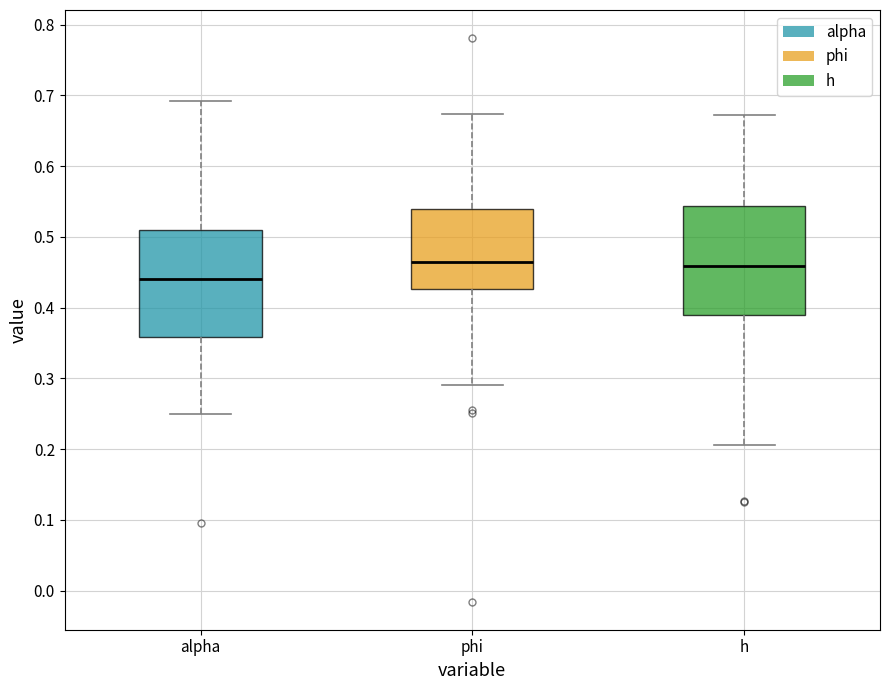

Where does the upper whisker of the box for alpha end on the y-axis? The values are not printed on the chart, so give them approximately, as read against the axis.

0.69